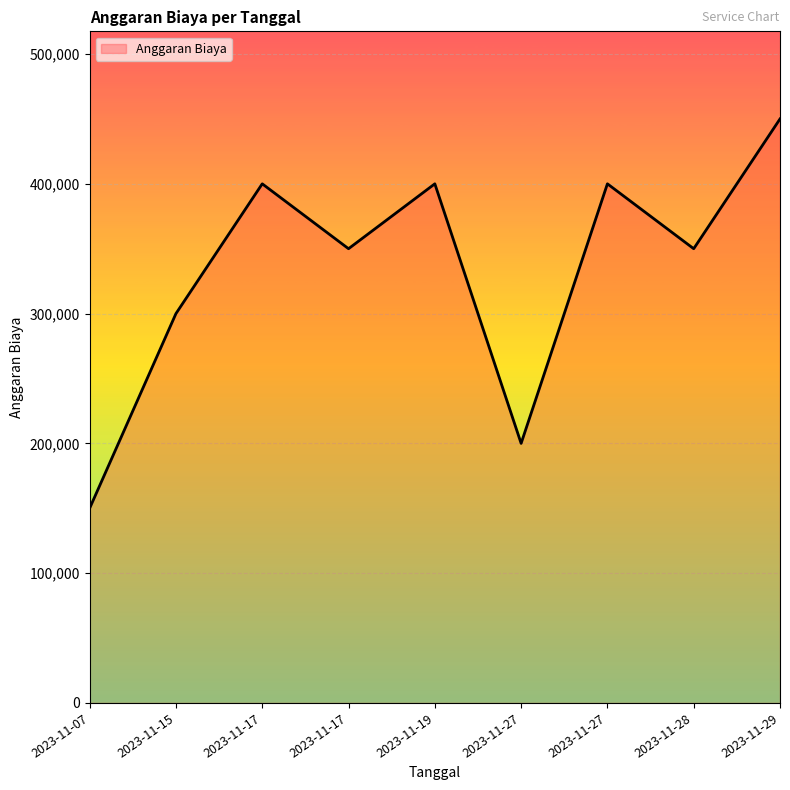

Count the values in the range 300000 to 400000.

6